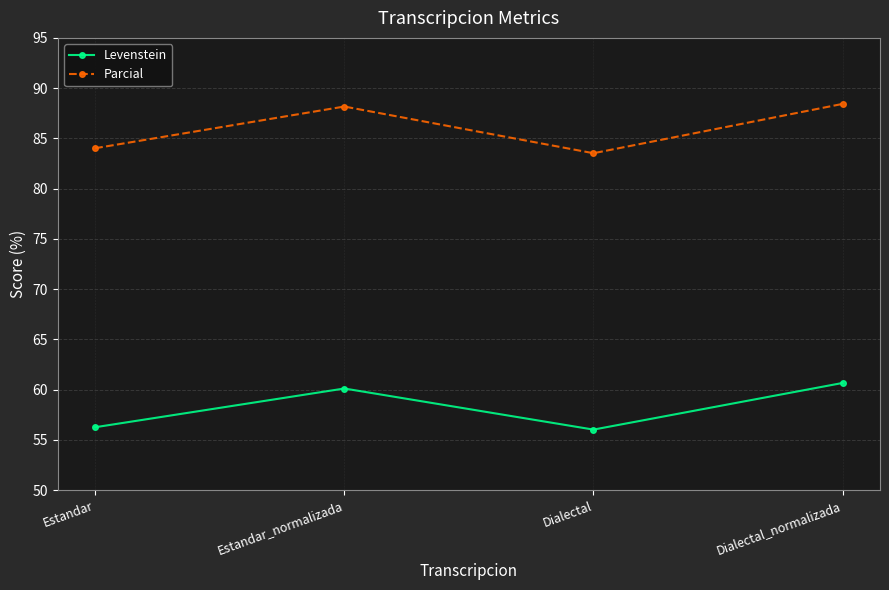

The value of Levenstein at Dialectal is 56.0. True or false?

True